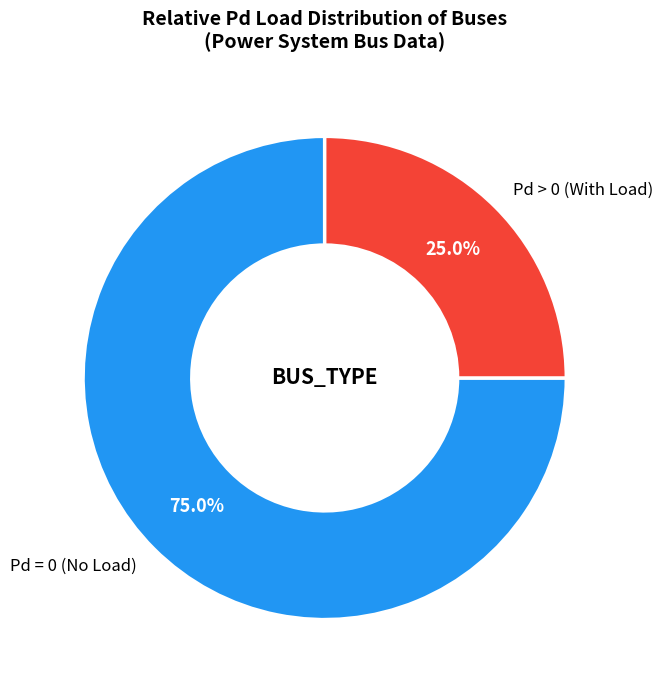

Do Pd > 0 (With Load) and Pd = 0 (No Load) together represent more than half of the pie?

Yes